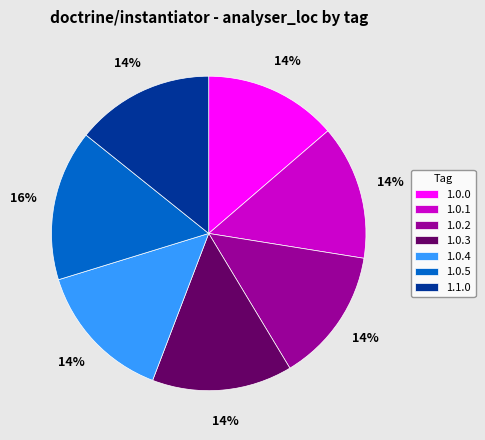

How many slices are in this pie chart?

7